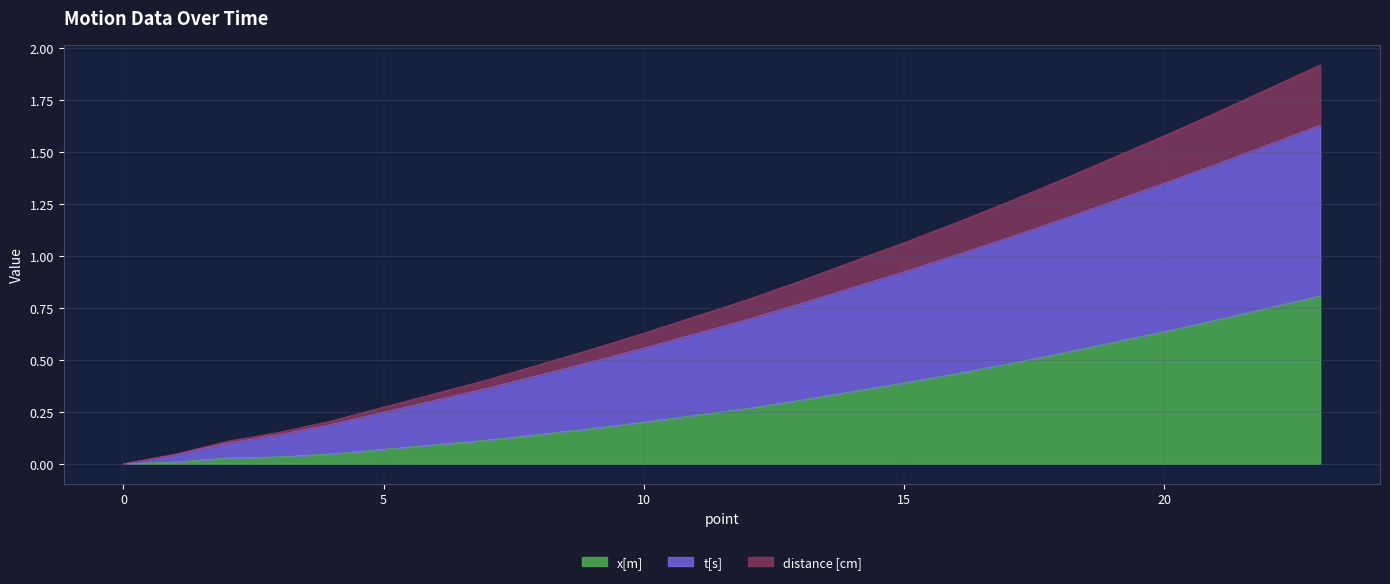

What is the difference between the maximum and minimum values in the x[m] series?

1.9